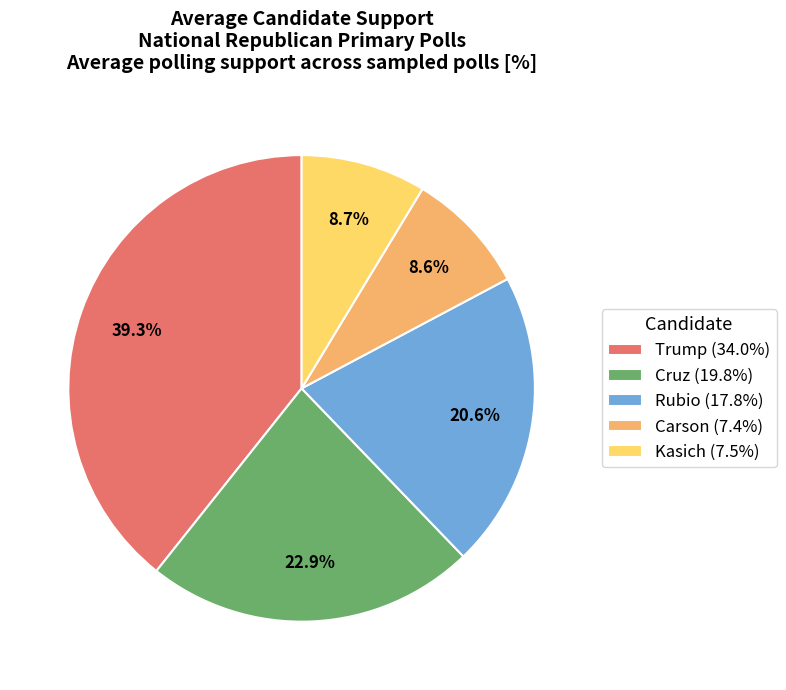

Between Kasich (7.5%) and Cruz (19.8%), which is larger?

Cruz (19.8%)